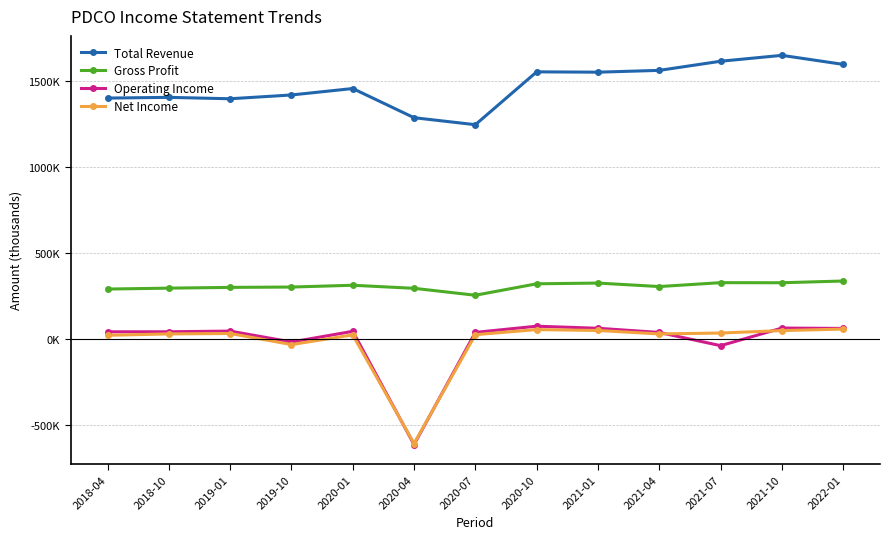

At which label does Net Income first exceed 28900?

2019-01